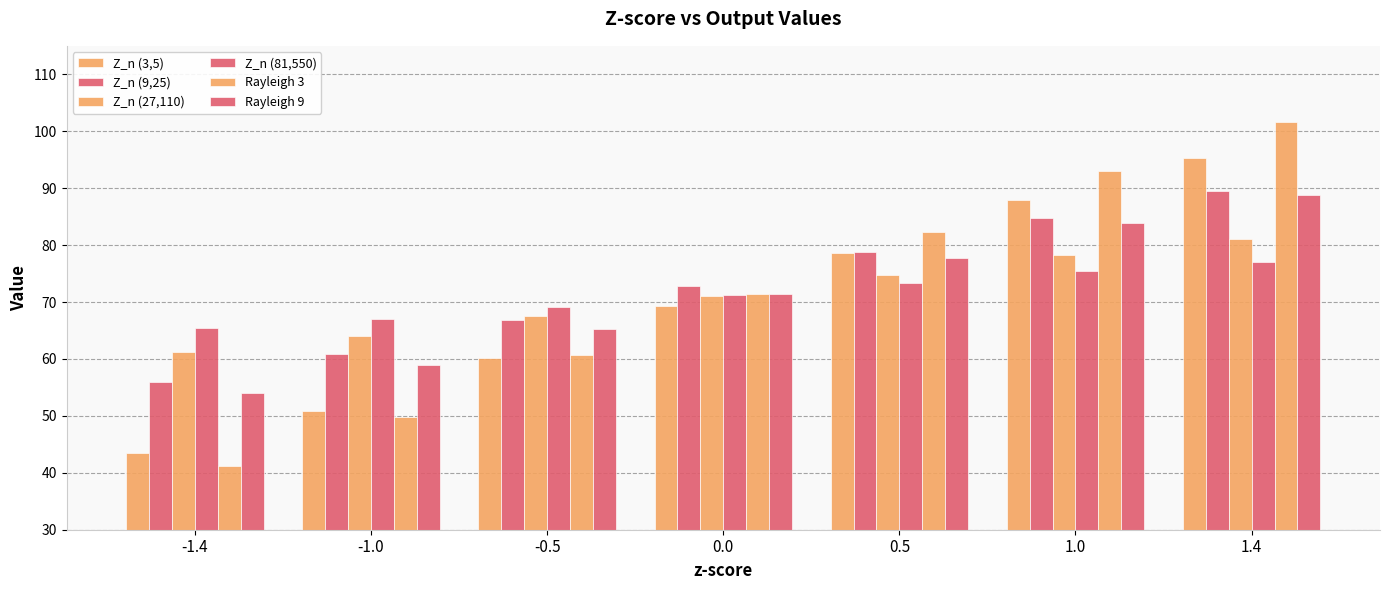

How many bars are there in each group?

6